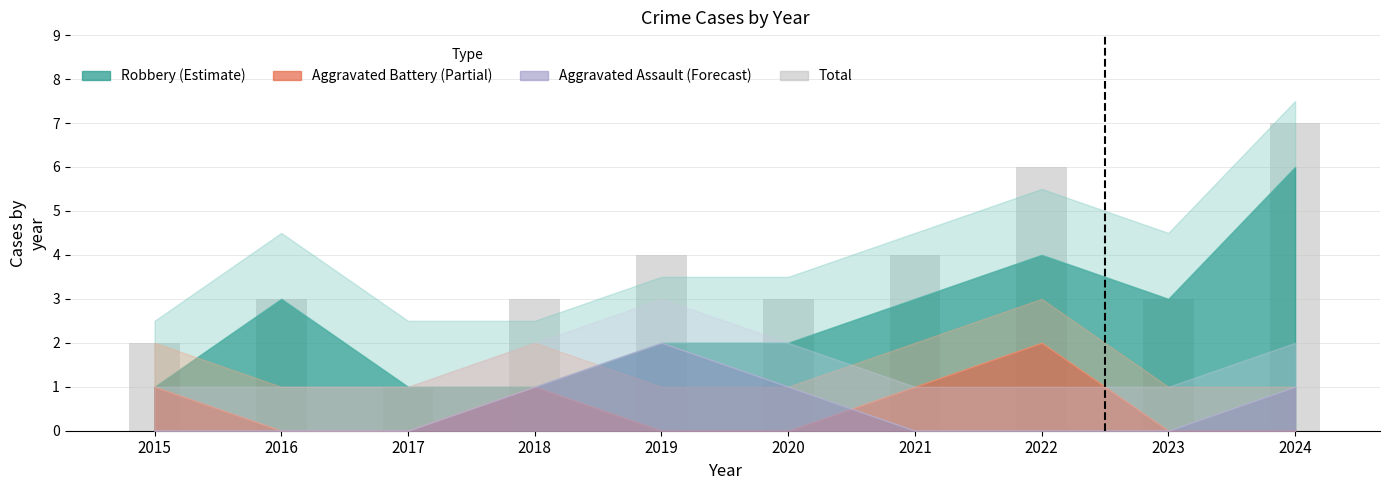

Count the number of data series in this chart.

1